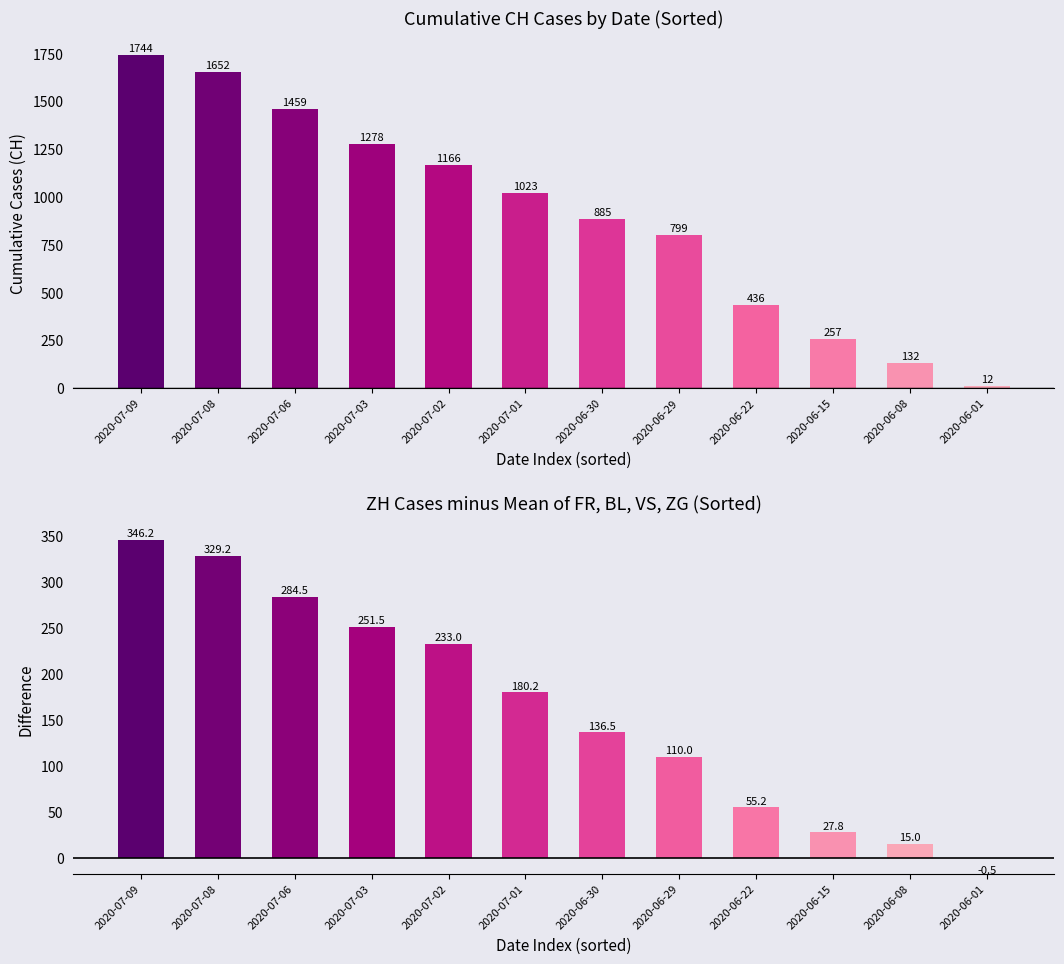

Reading left to right, extract all data points from this chart.

CH: 1744.0	1652.0	1459.0	1278.0	1166.0	1023.0	885.0	799.0	436.0	257.0	132.0	12.0
ZH - mean(FR,BL,VS,ZG): 346.2	329.2	284.5	251.5	233.0	180.2	136.5	110.0	55.2	27.8	15.0	-0.5